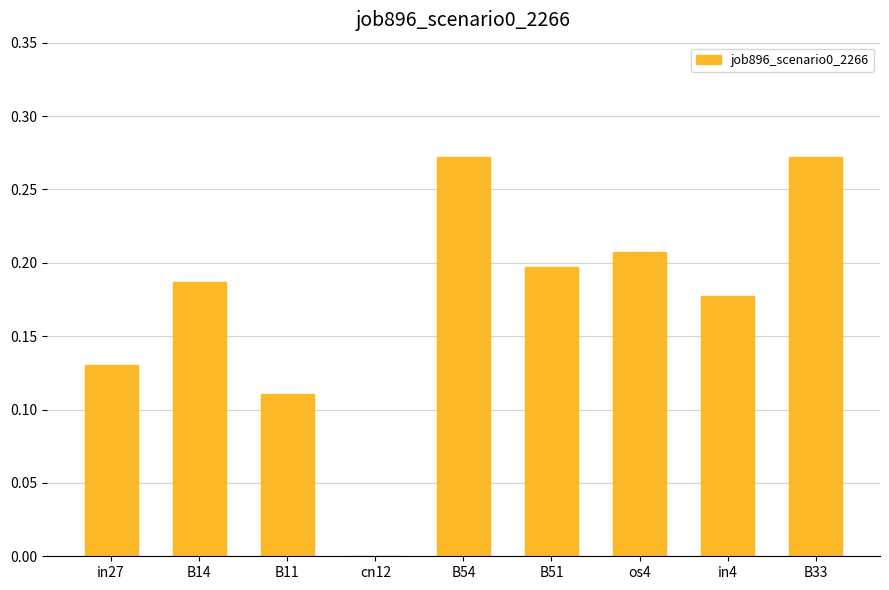

What is the sum of all values?

1.6